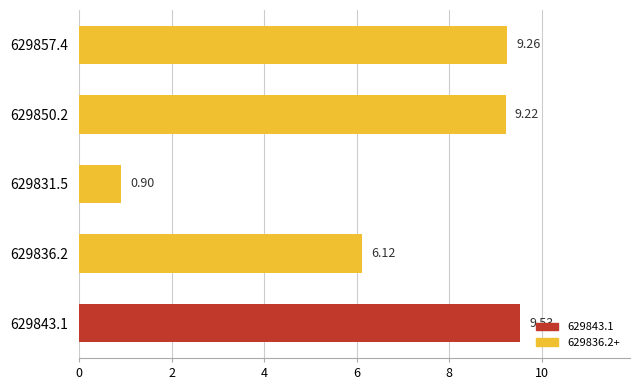

Approximately how many times larger is the value at 629836.2 compared to 629857.4?

0.7